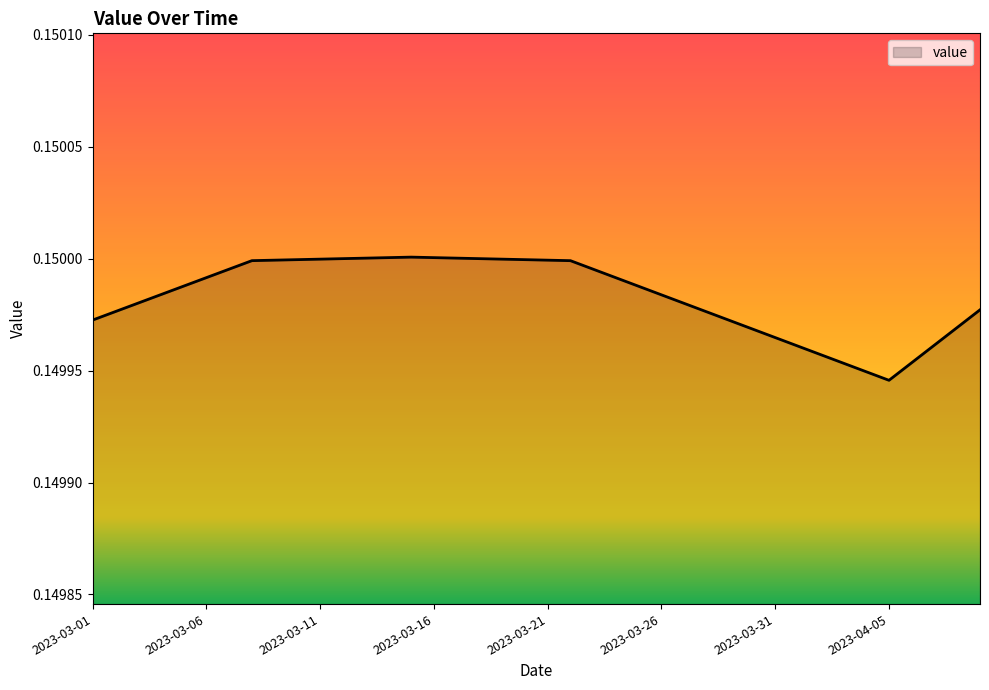

List the labels in order of value, smallest first.

2023-04-05, 2023-04-04, 2023-04-03, 2023-04-06, 2023-04-02, 2023-04-01, 2023-04-07, 2023-03-31, 2023-03-30, 2023-04-08, 2023-03-29, 2023-03-01, 2023-03-28, 2023-03-02, 2023-04-09, 2023-03-27, 2023-03-03, 2023-03-26, 2023-03-04, 2023-03-25, 2023-03-05, 2023-03-24, 2023-03-06, 2023-03-23, 2023-03-07, 2023-03-22, 2023-03-08, 2023-03-21, 2023-03-09, 2023-03-20, 2023-03-10, 2023-03-19, 2023-03-11, 2023-03-18, 2023-03-12, 2023-03-17, 2023-03-13, 2023-03-16, 2023-03-14, 2023-03-15